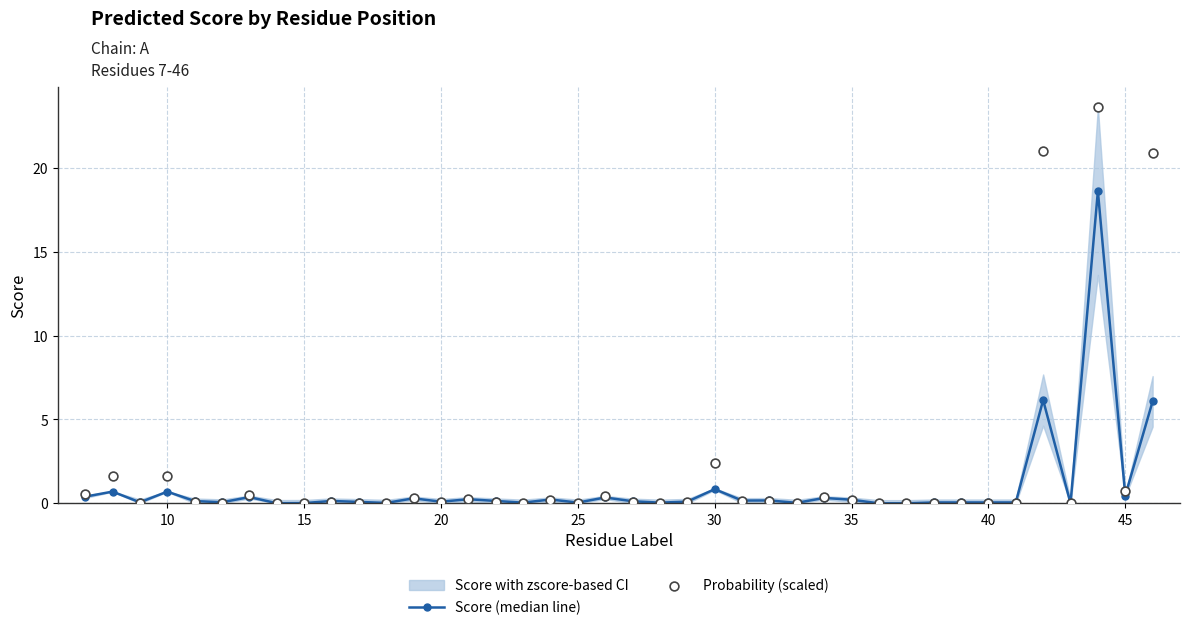

At how many categories does at least one series exceed 3?

3